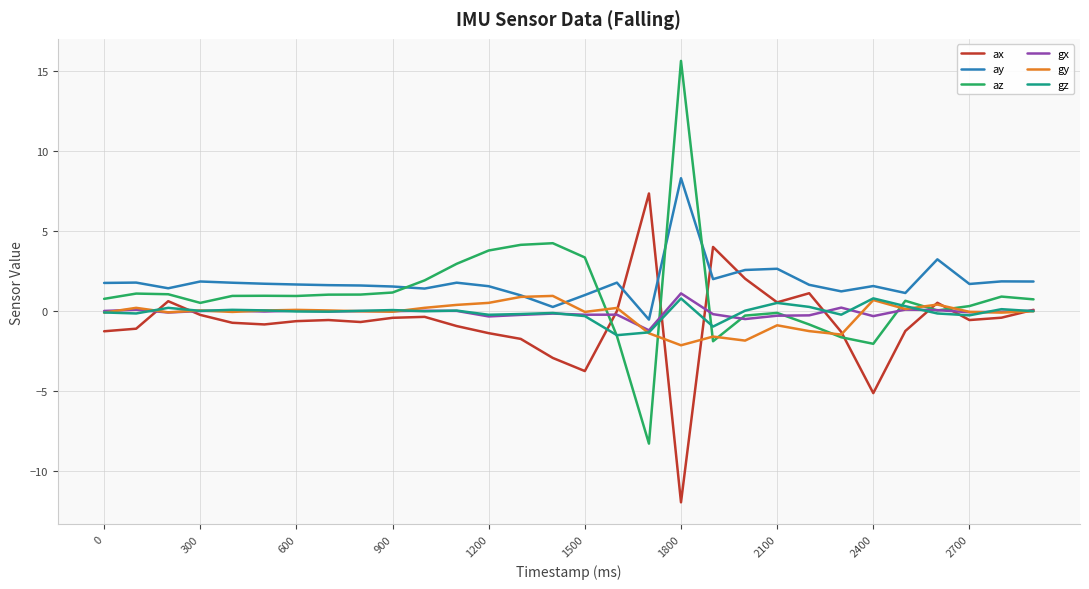

Which series has the widest spread of values?

az